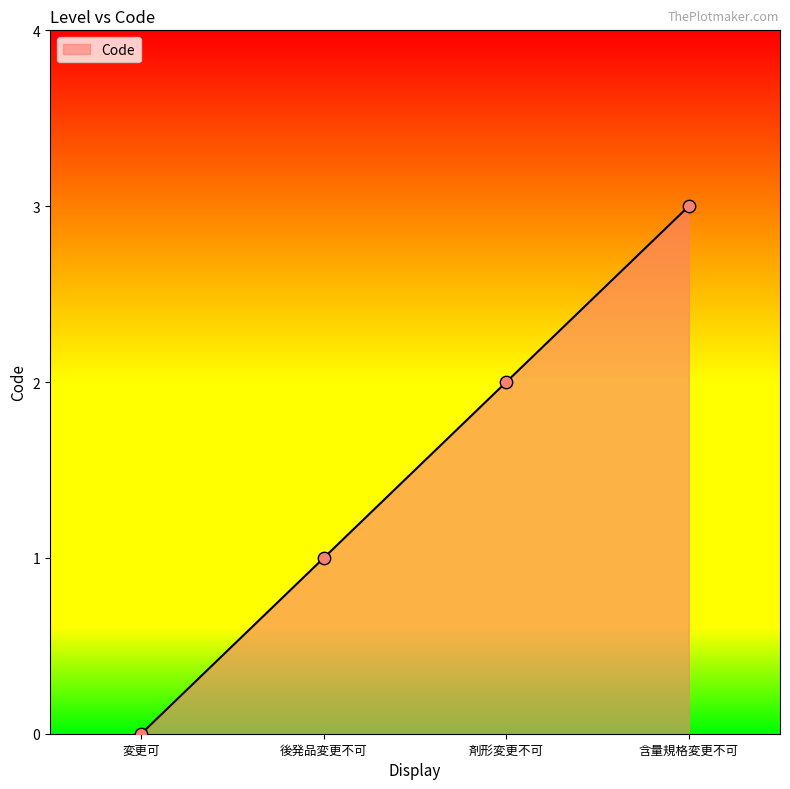

What is the ratio of the value at 後発品変更不可 to the value at 含量規格変更不可?

0.3